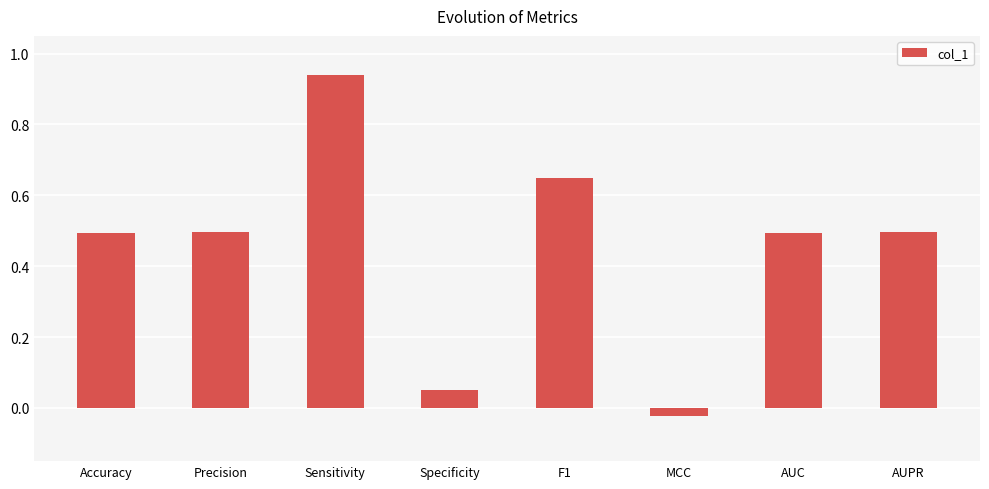

At which category does the chart reach its minimum across all series?

MCC